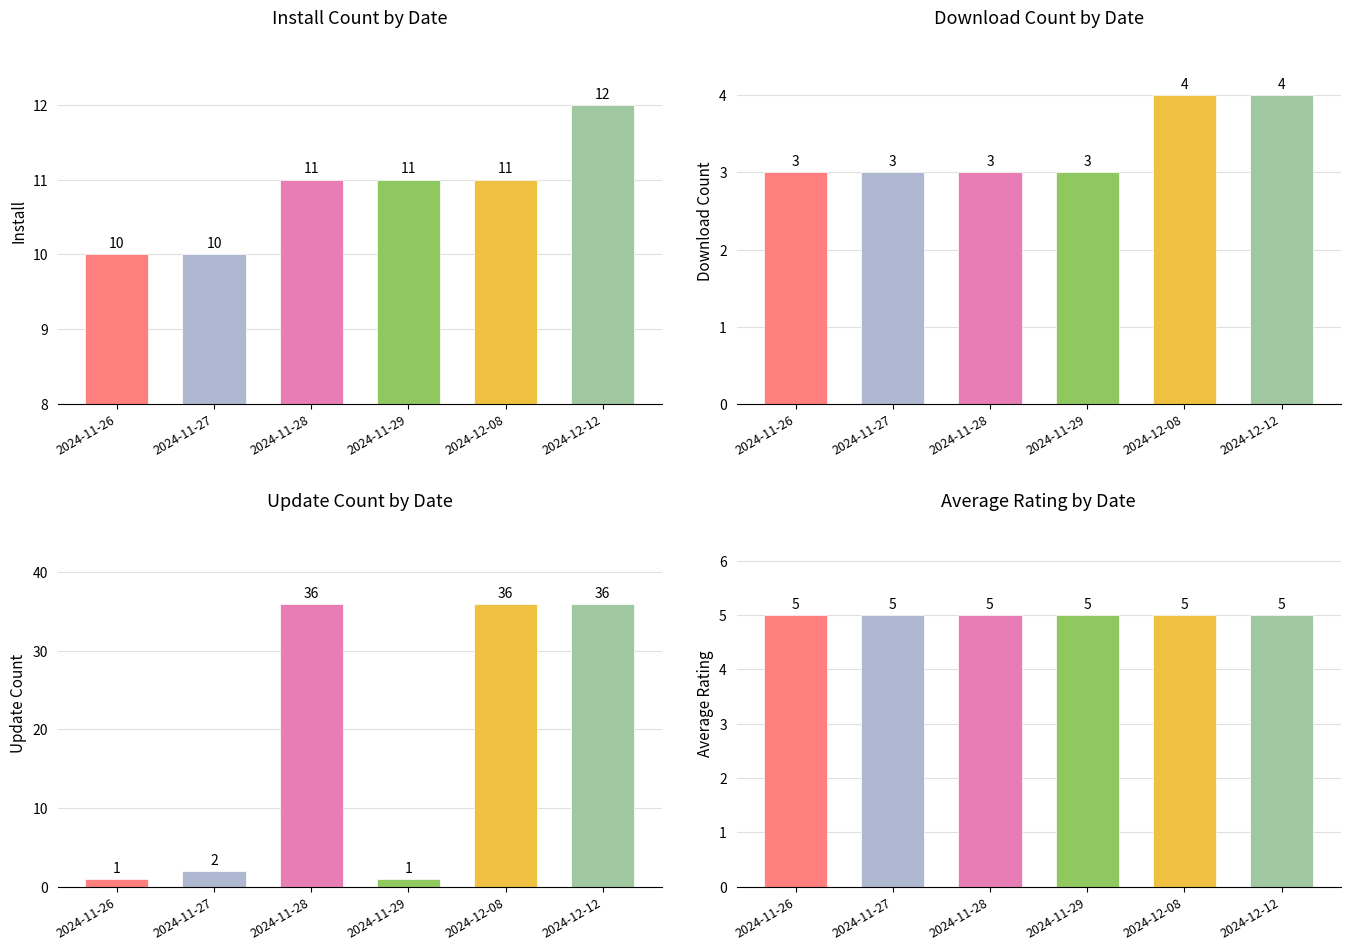

Which series changed the most between 2024-11-26 and 2024-12-12?

updateCount